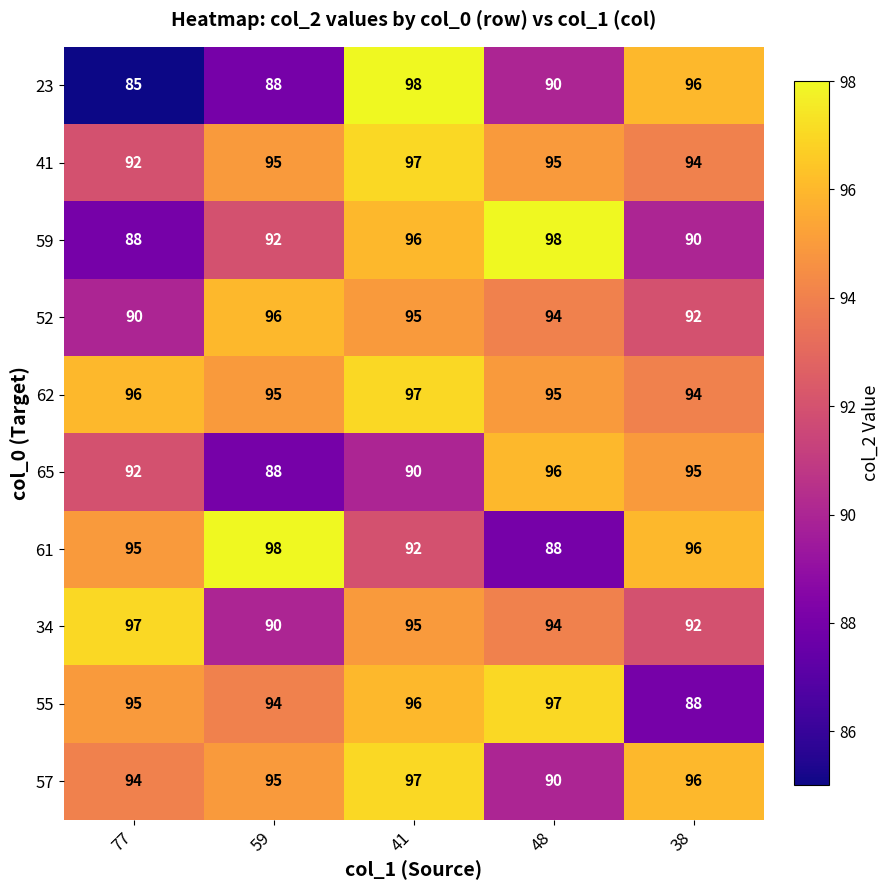

How many 55 values are between 94 and 96?

3